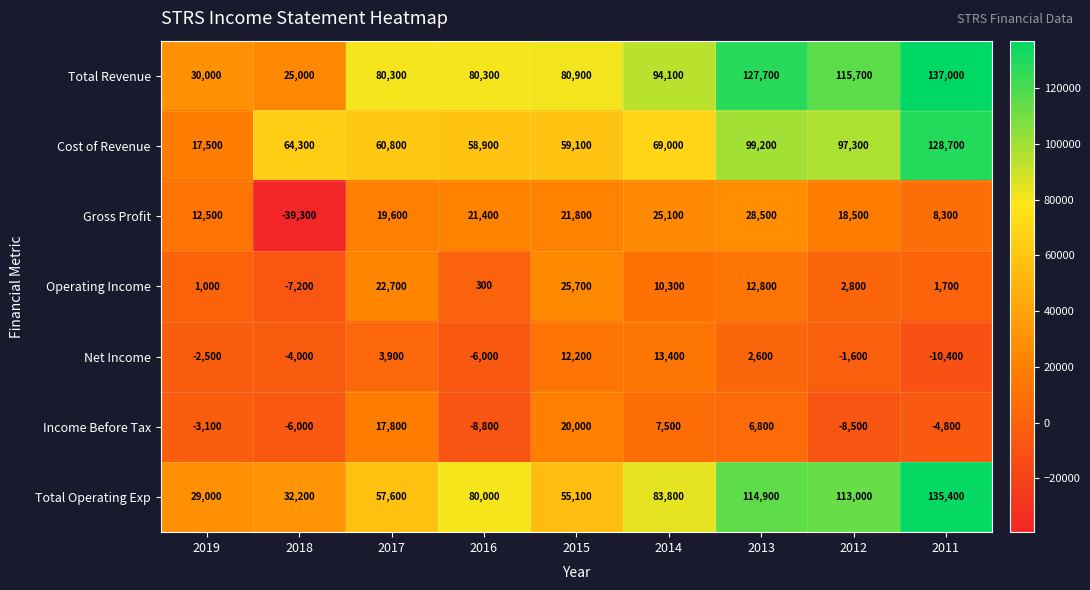

What is the difference between the highest and lowest values at 2013?

125100